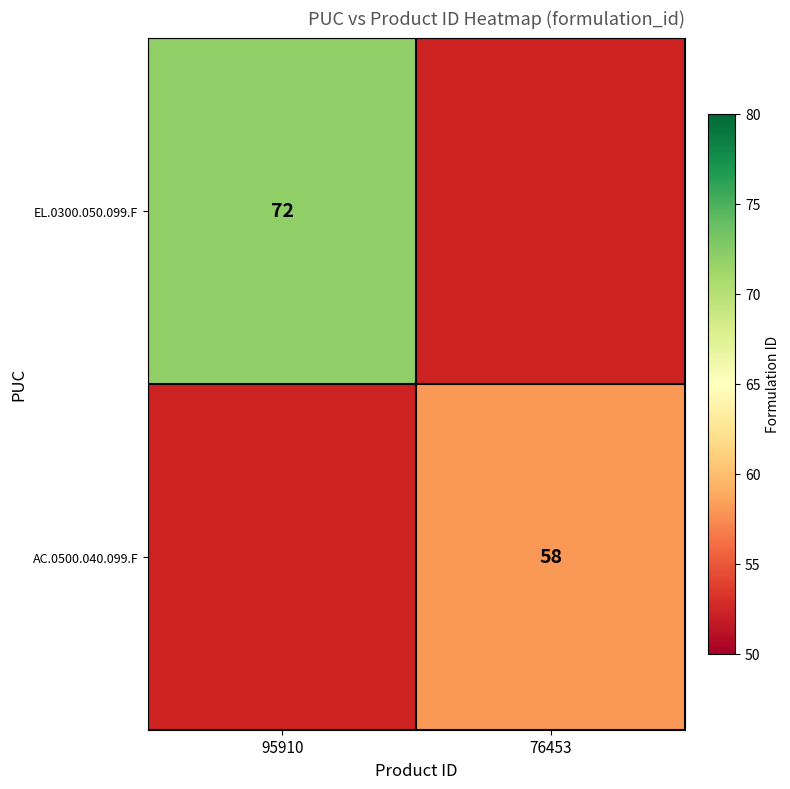

The EL.0300.050.099.F series shows 72 at 95910. True or false?

True